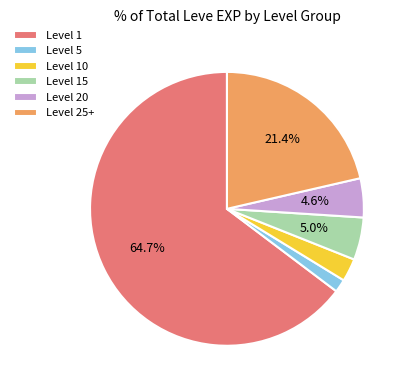

Approximately how many times larger is the value at Level 5 compared to Level 10?

0.6